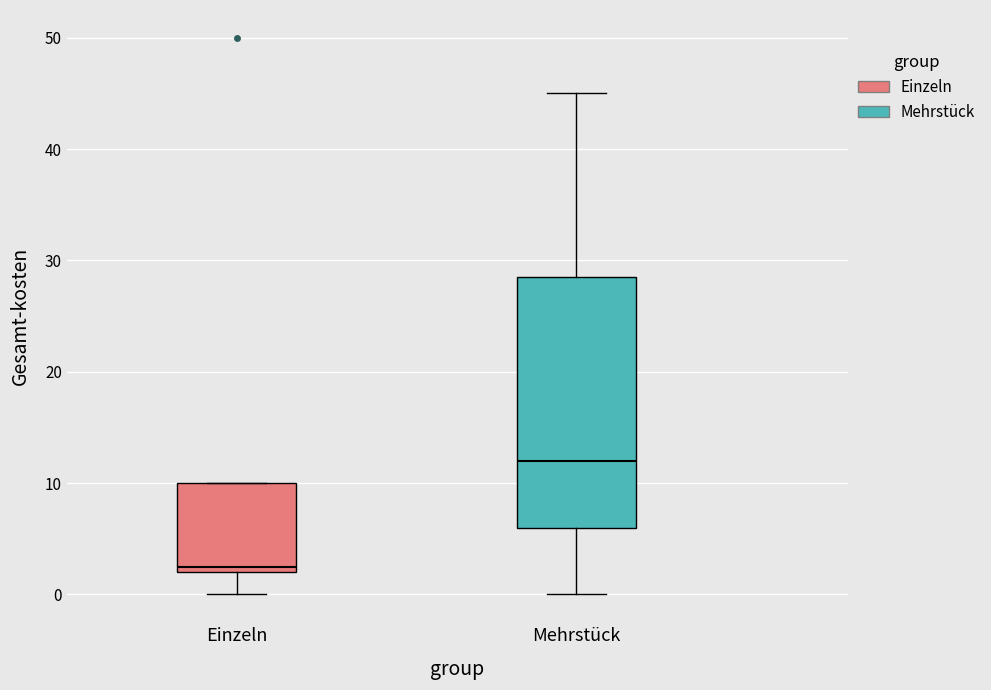

Comparing the boxes themselves (not the whiskers), which one is the tallest?

Mehrstück